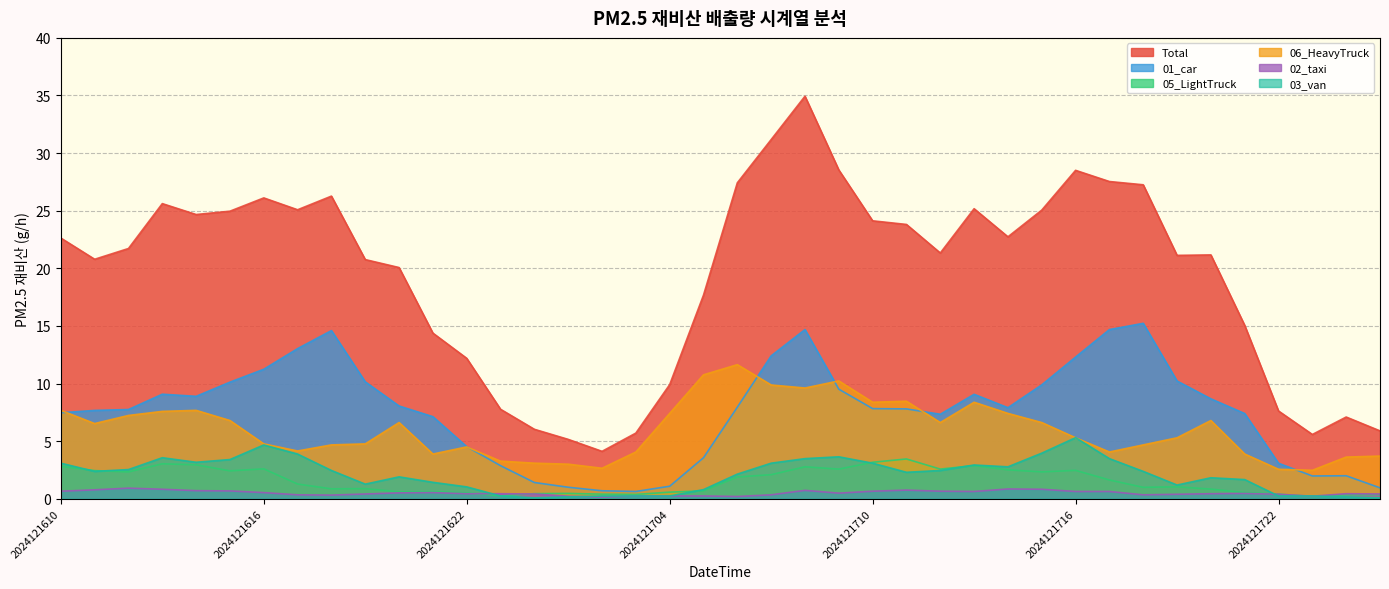

The 02_taxi series shows 1.1 at 2024121712. True or false?

False